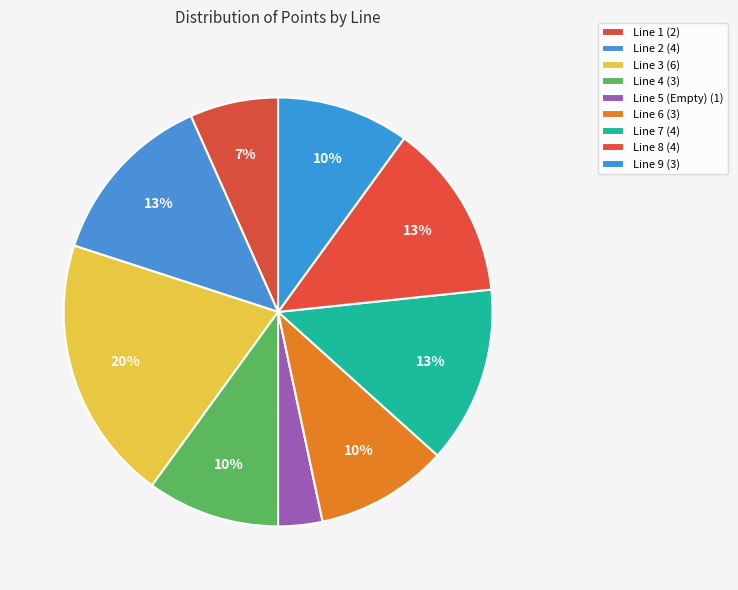

What is the change in value from Line 4 to Line 7?

+1